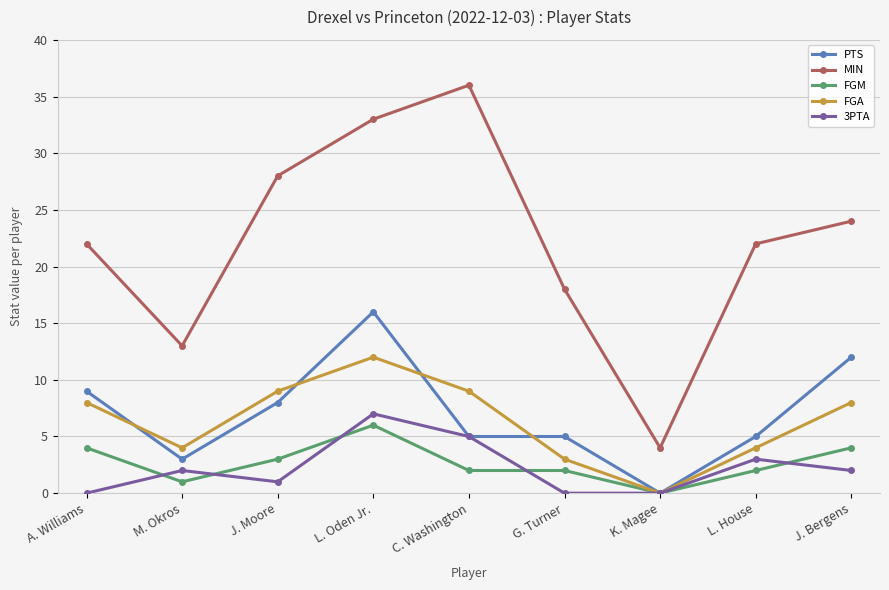

What is the difference between the maximum and minimum values in the FGA series?

12